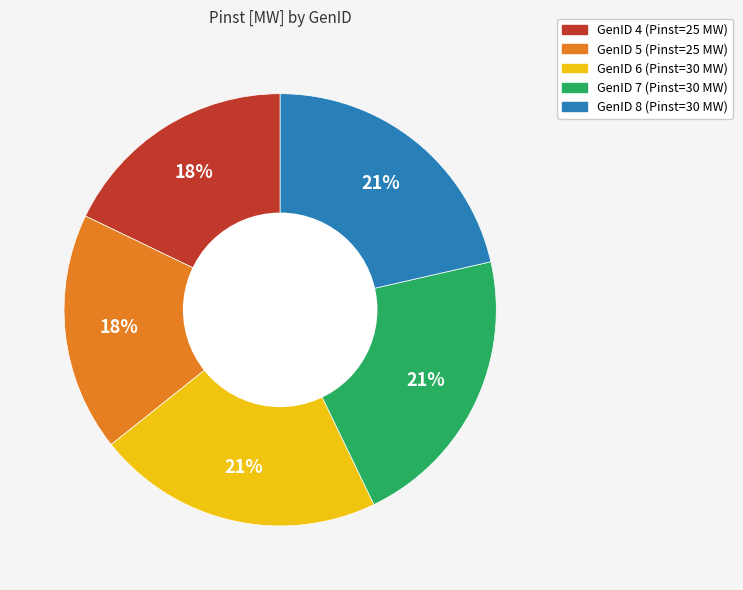

Does any single category account for the majority?

No